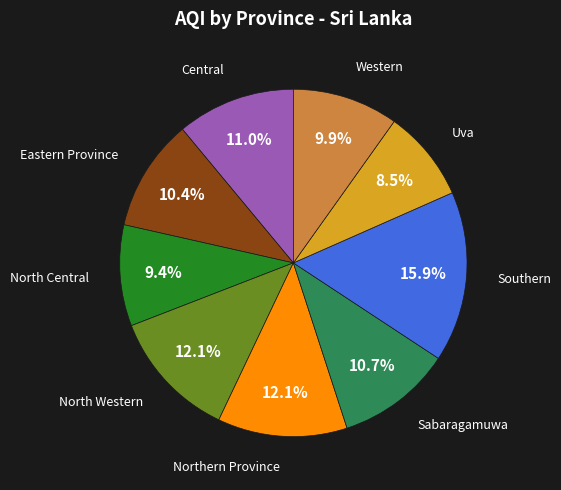

Does any single category account for the majority?

No